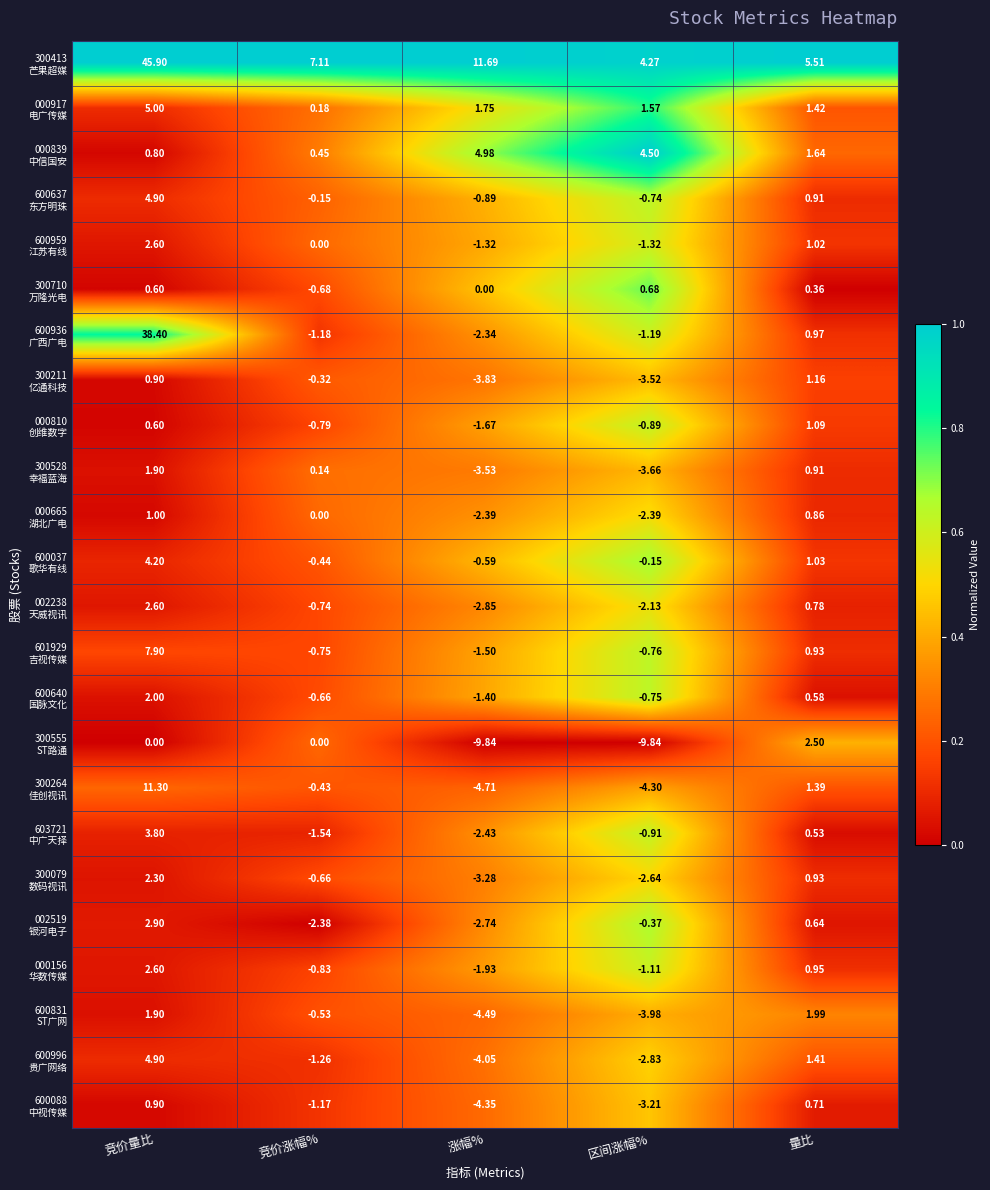

At which category is the sum across all series the highest?

竞价量比